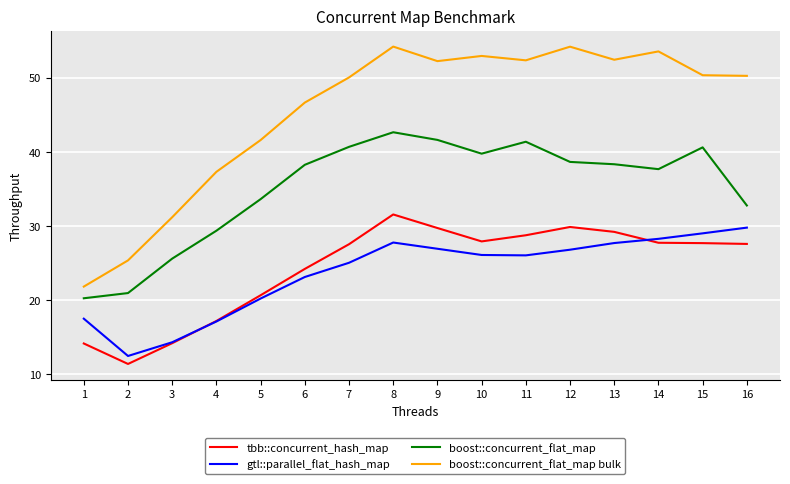

Rank the series at 11 from lowest to highest value.

gtl::parallel_flat_hash_map, tbb::concurrent_hash_map, boost::concurrent_flat_map, boost::concurrent_flat_map bulk